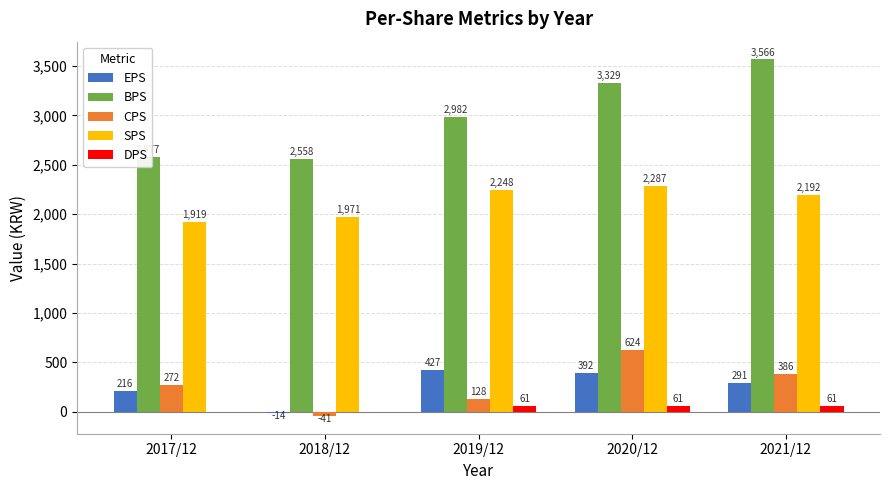

At which label does CPS reach its peak?

2020/12